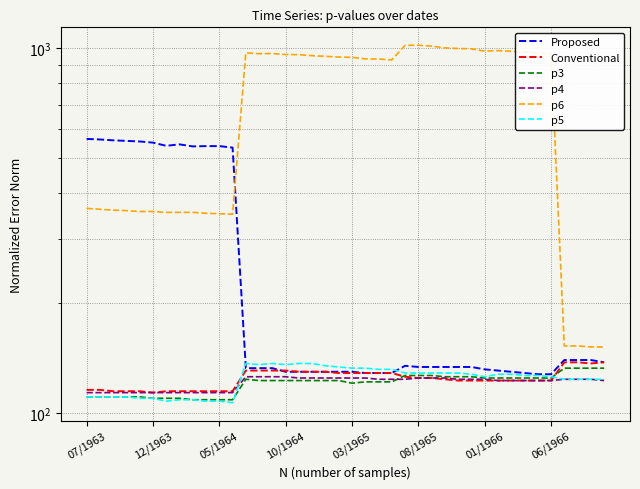

The value of p6 at 07/1963 is 604. True or false?

False